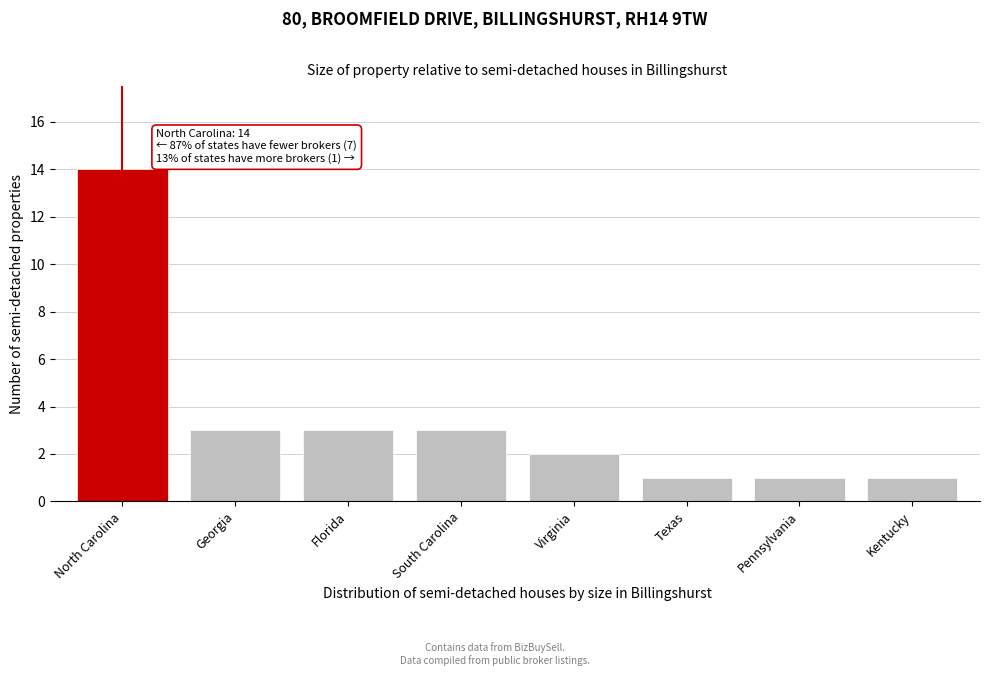

Reading left to right, extract all data points from this chart.

14	3	3	3	2	1	1	1